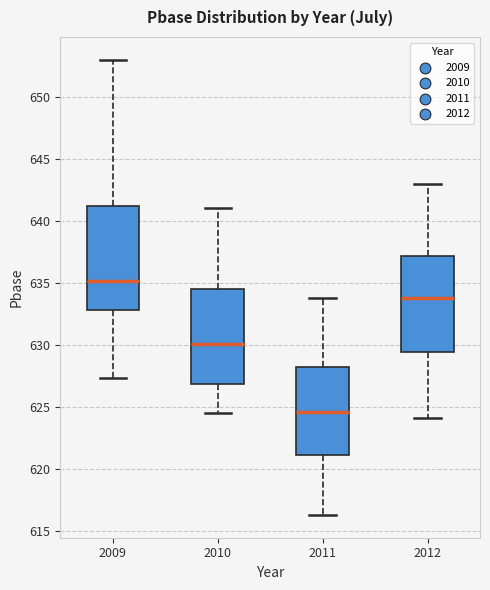

Reading left to right, read every box against the y-axis: the position of its median line, the range the box covers, and the ends of its whiskers. The values are not printed on the chart, so give them approximately, as read against the axis.

2009: median 635.0, box 633.0 to 641.0, whiskers 627.5 to 653.0
2010: median 630.0, box 627.0 to 634.5, whiskers 624.5 to 641.0
2011: median 624.5, box 621.0 to 628.5, whiskers 616.5 to 634.0
2012: median 634.0, box 629.5 to 637.0, whiskers 624.0 to 643.0